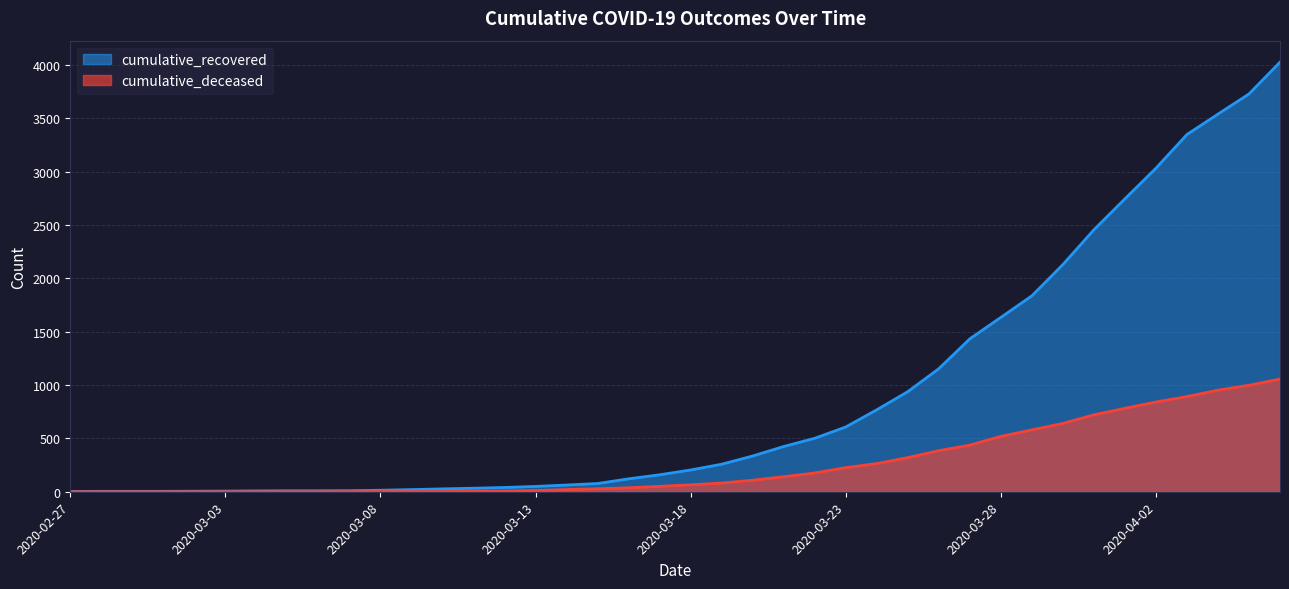

What are all the series names shown in the legend?

cumulative_recovered, cumulative_deceased